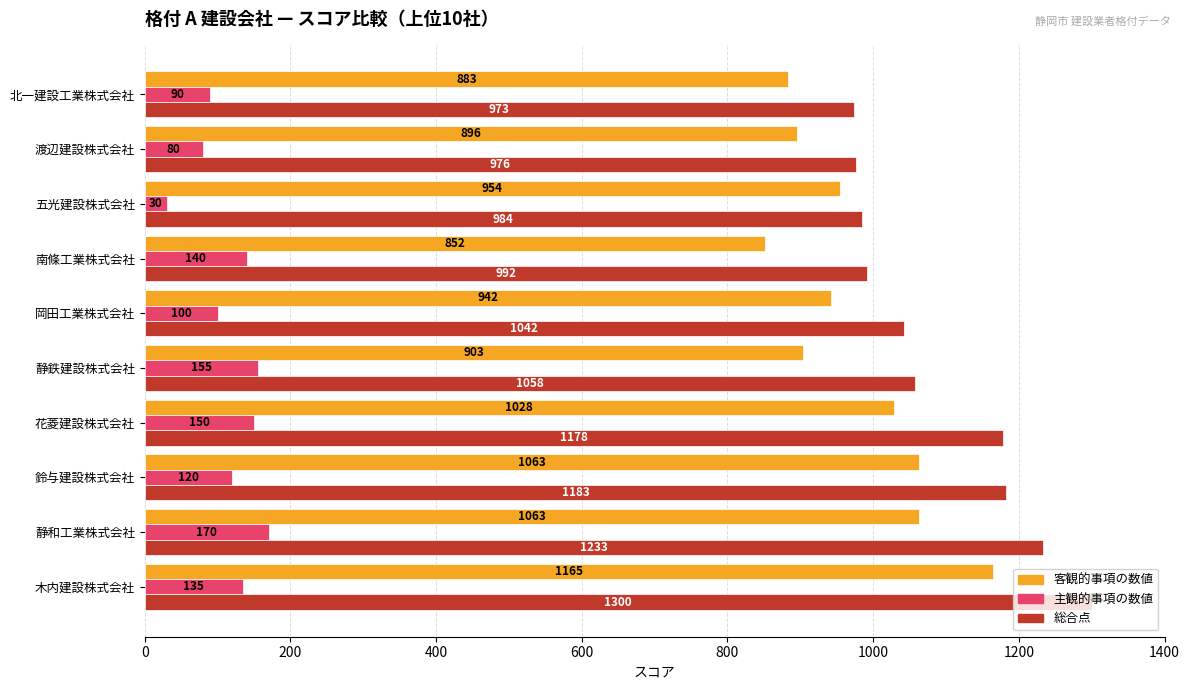

How many distinct data groups are displayed?

3